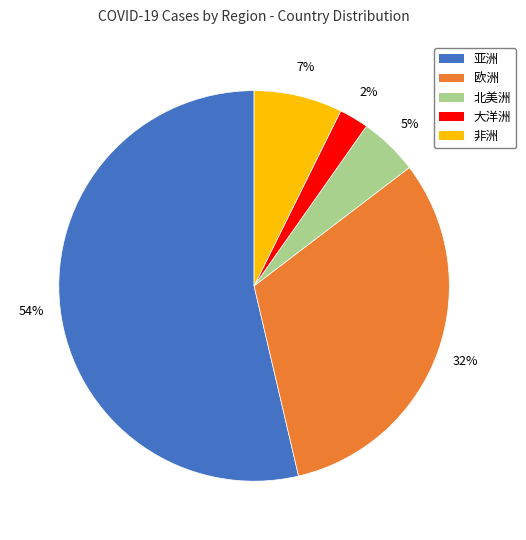

What is the smallest slice in the pie chart?

大洋洲